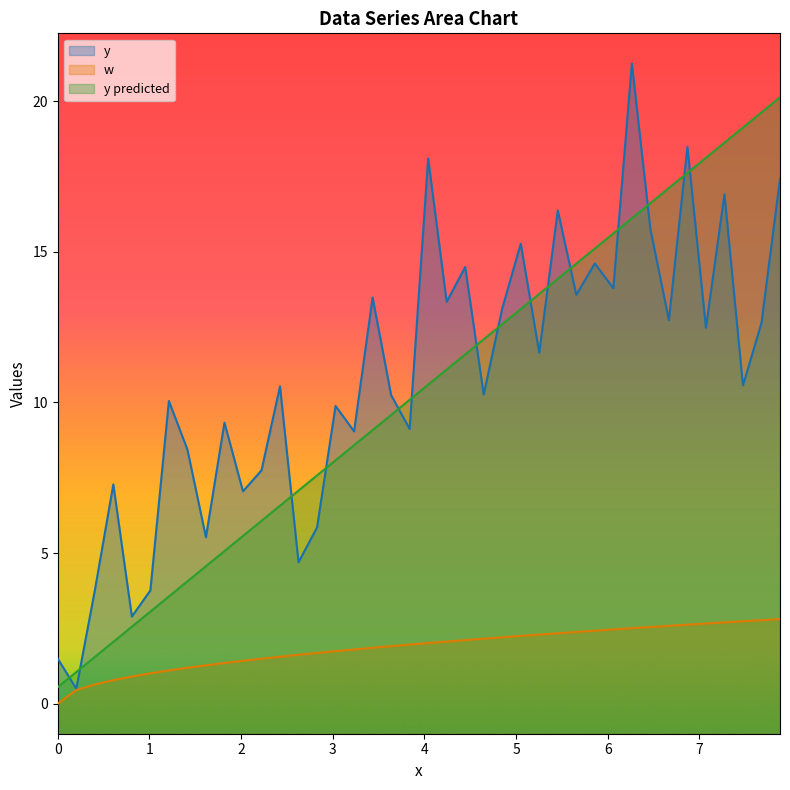

What position from the right is 6.26262626262626?

9